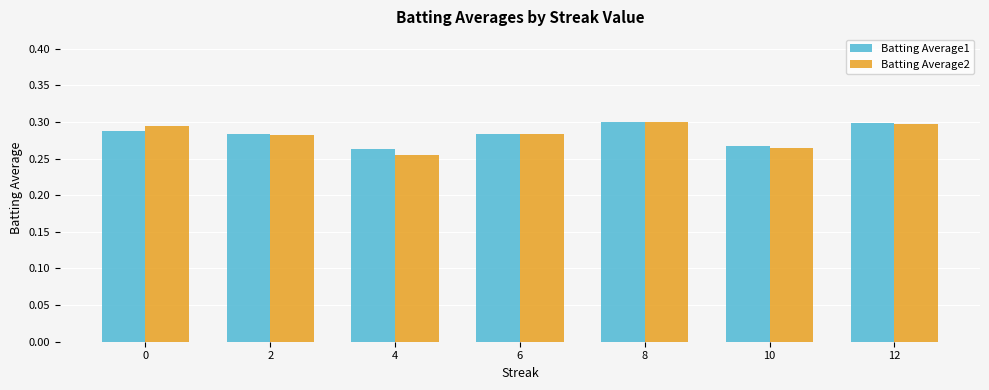

Which series has the largest range (max minus min)?

Batting Average2